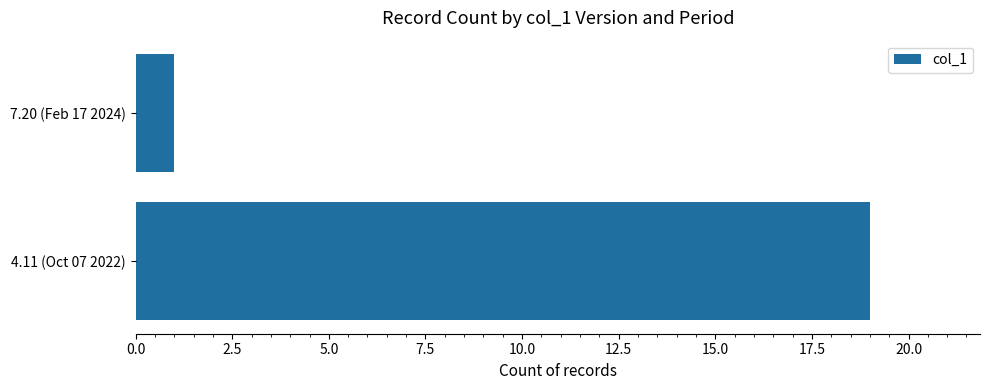

What is the smallest value displayed?

1